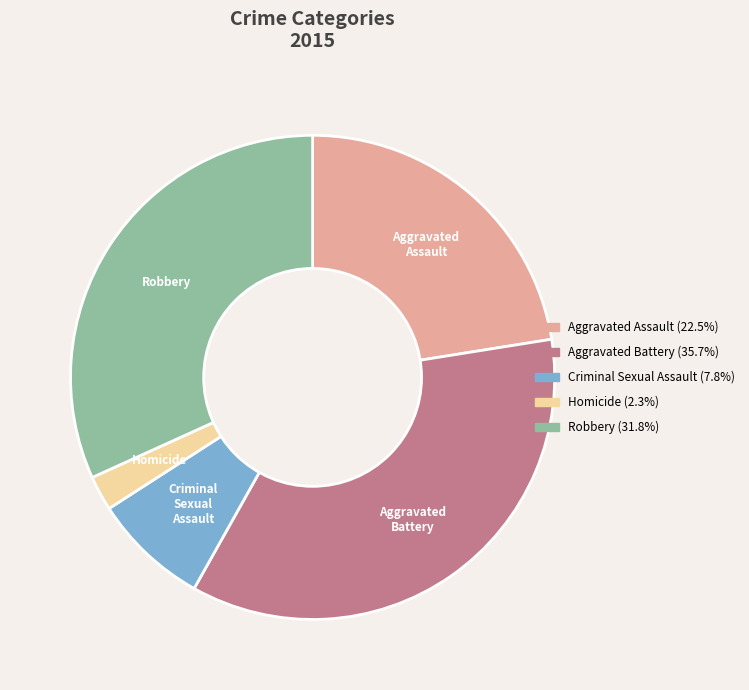

Between Criminal Sexual Assault and Aggravated Assault, which is larger?

Aggravated Assault